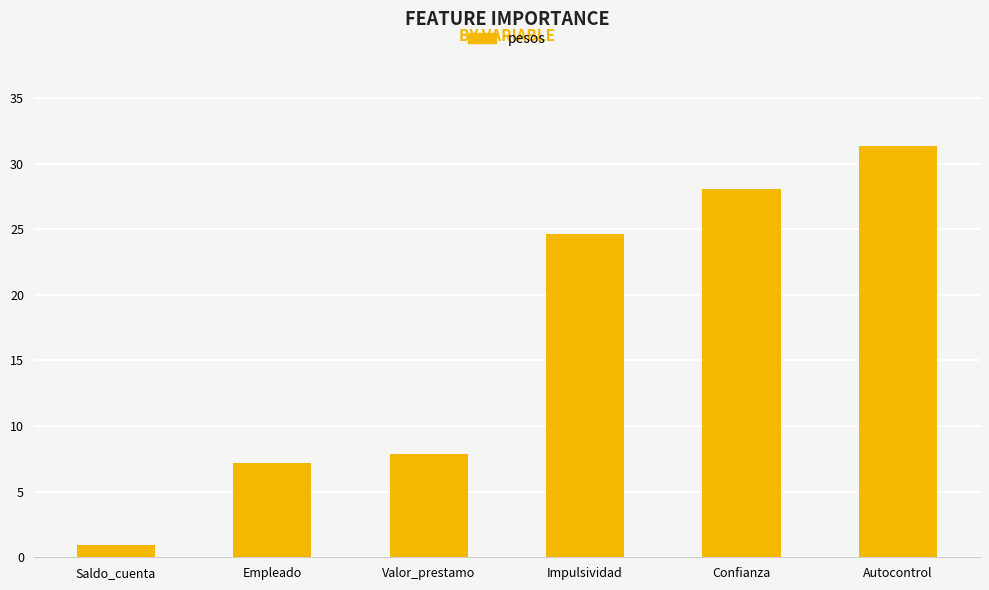

Count the number of values greater than 24.

3